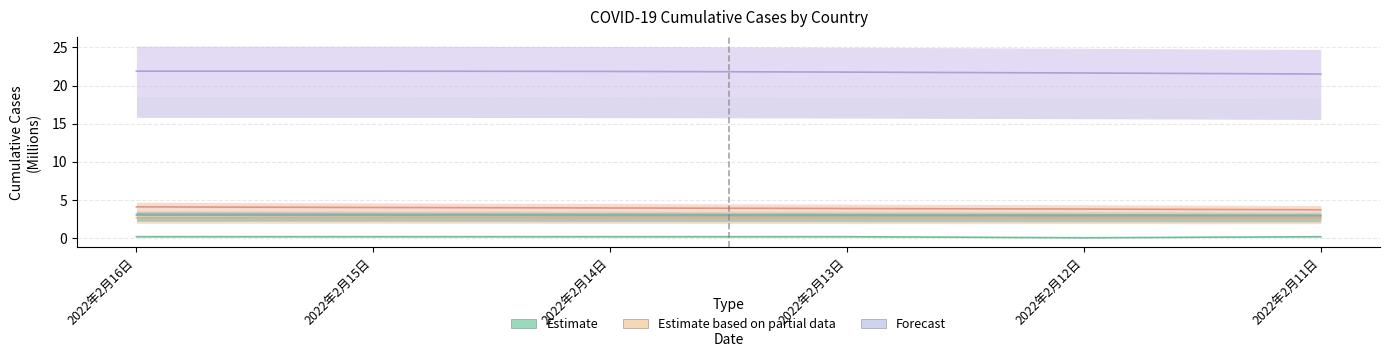

True or false: 日本 has more than 1 interior local peaks.

False